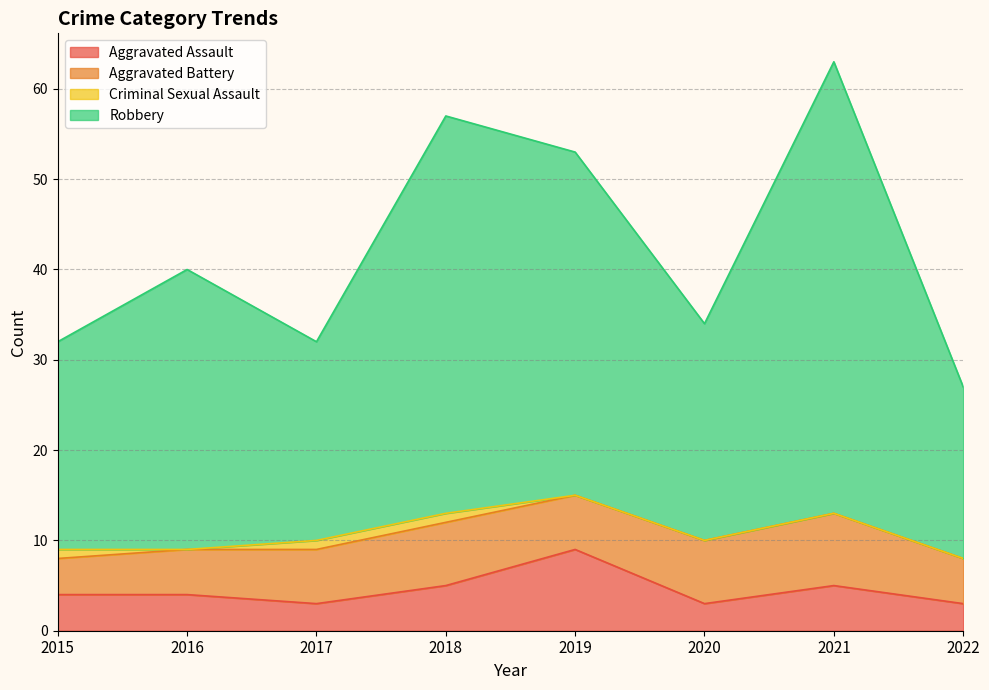

What is the value of the Aggravated Assault point at the 8th from the left?

3